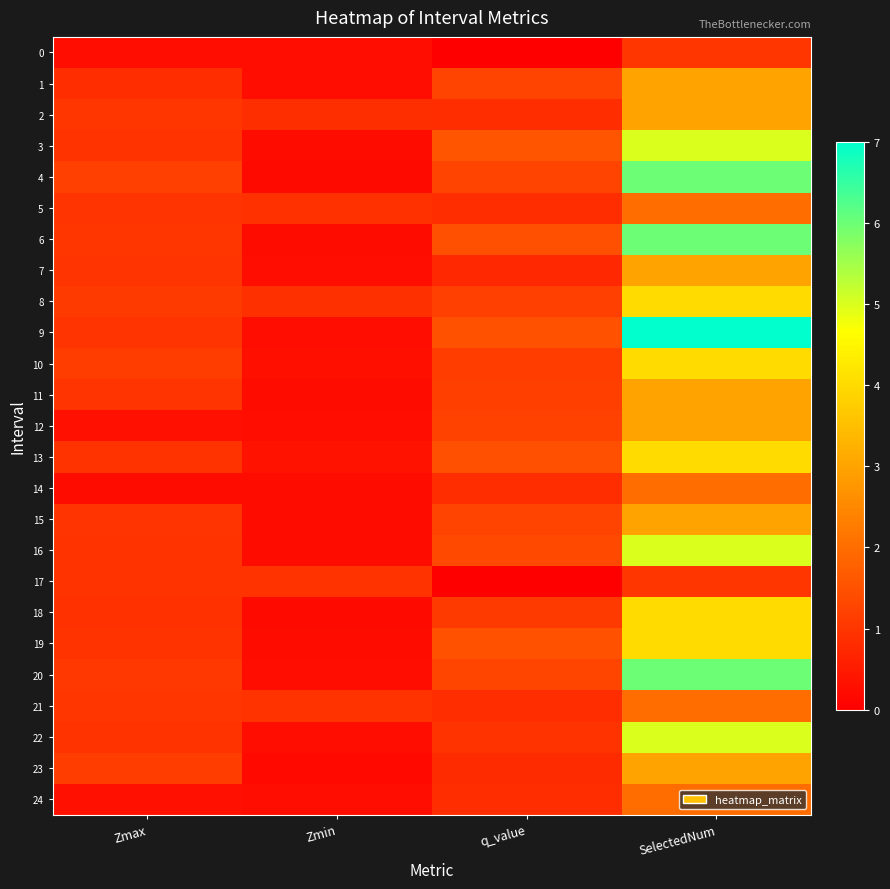

Reading left to right, list all the values displayed in this chart.

0: Zmax=0.3	Zmin=0.3	q_value=-0.0	SelectedNum=1.0
1: Zmax=0.8	Zmin=0.3	q_value=1.2	SelectedNum=3.0
2: Zmax=1.0	Zmin=0.9	q_value=0.8	SelectedNum=3.0
3: Zmax=0.9	Zmin=0.2	q_value=1.6	SelectedNum=5.0
4: Zmax=1.2	Zmin=0.2	q_value=1.2	SelectedNum=6.0
5: Zmax=1.0	Zmin=0.9	q_value=0.8	SelectedNum=2.0
6: Zmax=1.0	Zmin=0.2	q_value=1.5	SelectedNum=6.0
7: Zmax=1.0	Zmin=0.3	q_value=0.8	SelectedNum=3.0
8: Zmax=1.1	Zmin=0.9	q_value=1.2	SelectedNum=4.0
9: Zmax=1.0	Zmin=0.3	q_value=1.5	SelectedNum=7.0
10: Zmax=1.1	Zmin=0.3	q_value=1.1	SelectedNum=4.0
11: Zmax=1.0	Zmin=0.2	q_value=1.2	SelectedNum=3.0
12: Zmax=0.3	Zmin=0.3	q_value=1.2	SelectedNum=3.0
13: Zmax=0.9	Zmin=0.3	q_value=1.5	SelectedNum=4.0
14: Zmax=0.2	Zmin=0.2	q_value=0.8	SelectedNum=2.0
15: Zmax=1.0	Zmin=0.2	q_value=1.2	SelectedNum=3.0
16: Zmax=0.9	Zmin=0.2	q_value=1.3	SelectedNum=5.0
17: Zmax=0.9	Zmin=0.9	q_value=-0.0	SelectedNum=1.0
18: Zmax=0.9	Zmin=0.2	q_value=1.1	SelectedNum=4.0
19: Zmax=0.9	Zmin=0.2	q_value=1.5	SelectedNum=4.0
20: Zmax=1.0	Zmin=0.2	q_value=1.3	SelectedNum=6.0
21: Zmax=1.0	Zmin=0.9	q_value=0.8	SelectedNum=2.0
22: Zmax=1.0	Zmin=0.2	q_value=0.9	SelectedNum=5.0
23: Zmax=1.1	Zmin=0.2	q_value=0.8	SelectedNum=3.0
24: Zmax=0.3	Zmin=0.3	q_value=0.8	SelectedNum=2.0